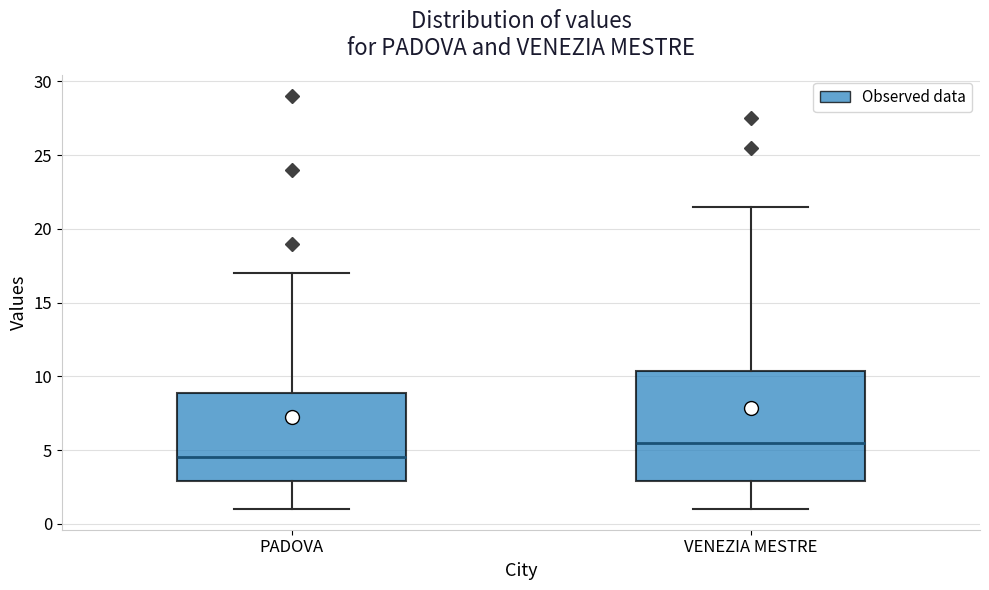

Reading left to right, read every box against the y-axis: the position of its median line, the range the box covers, and the ends of its whiskers. The values are not printed on the chart, so give them approximately, as read against the axis.

PADOVA: median 4.5, box 3.0 to 9.0, whiskers 1.0 to 17.0
VENEZIA MESTRE: median 5.5, box 3.0 to 10.5, whiskers 1.0 to 21.5